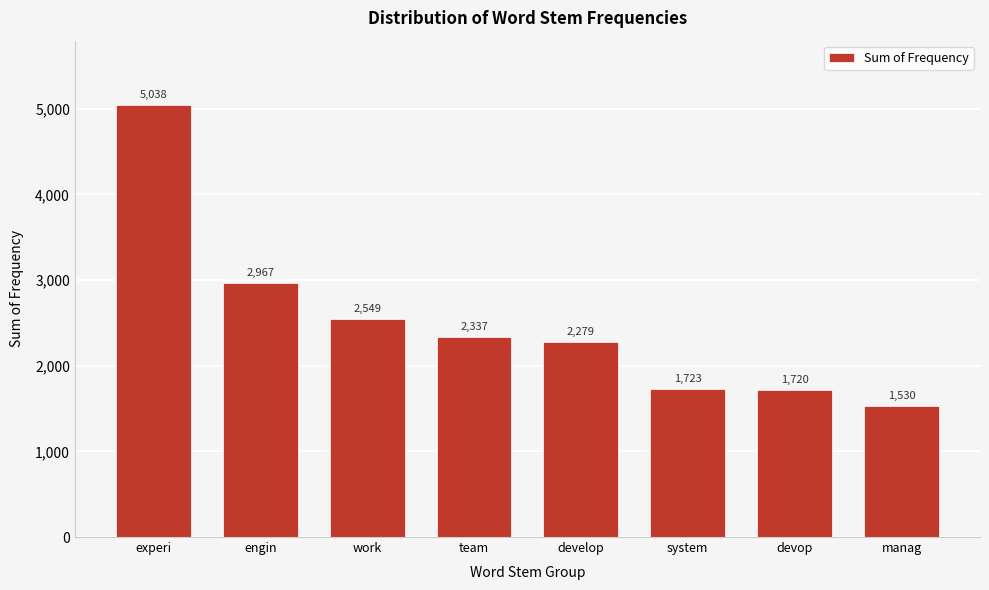

Reading left to right, what are all the values shown in this chart?

experi=5038	engin=2967	work=2549	team=2337	develop=2279	system=1723	devop=1720	manag=1530